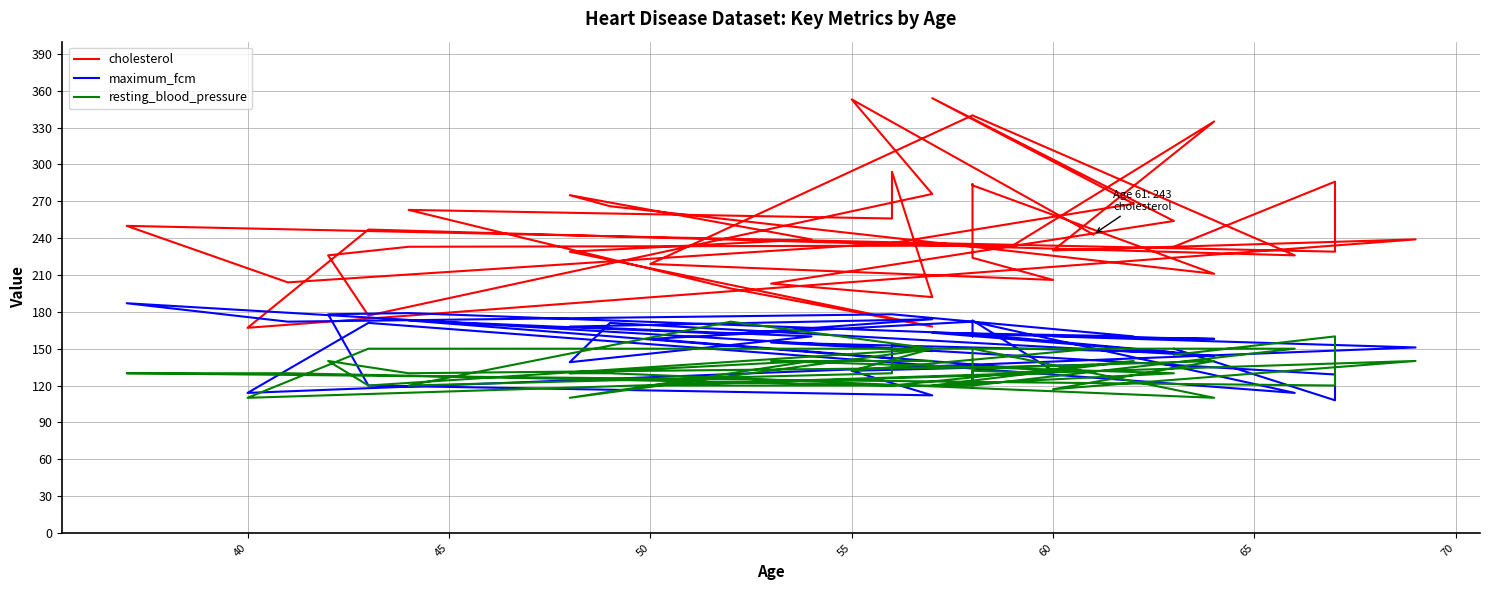

How many distinct data groups are displayed?

3